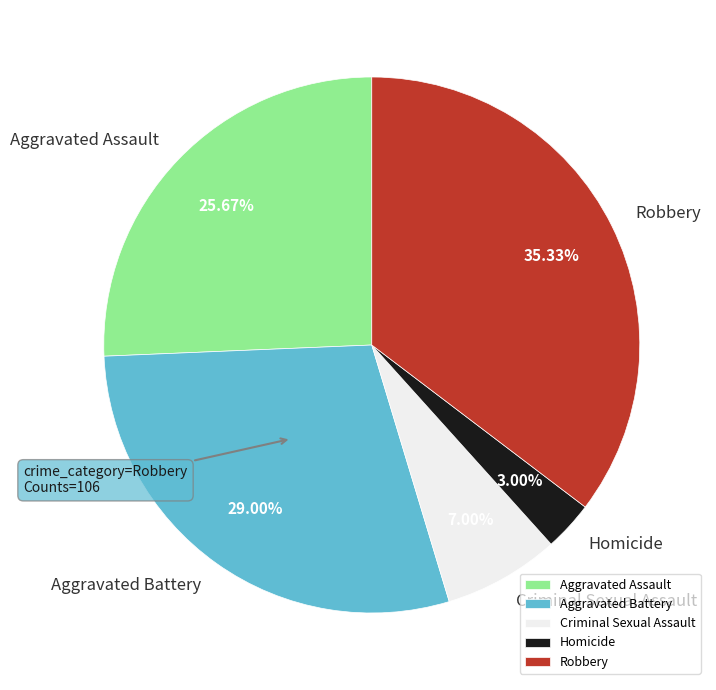

Combined, what portion of the pie is Aggravated Assault and Robbery?

61.0%